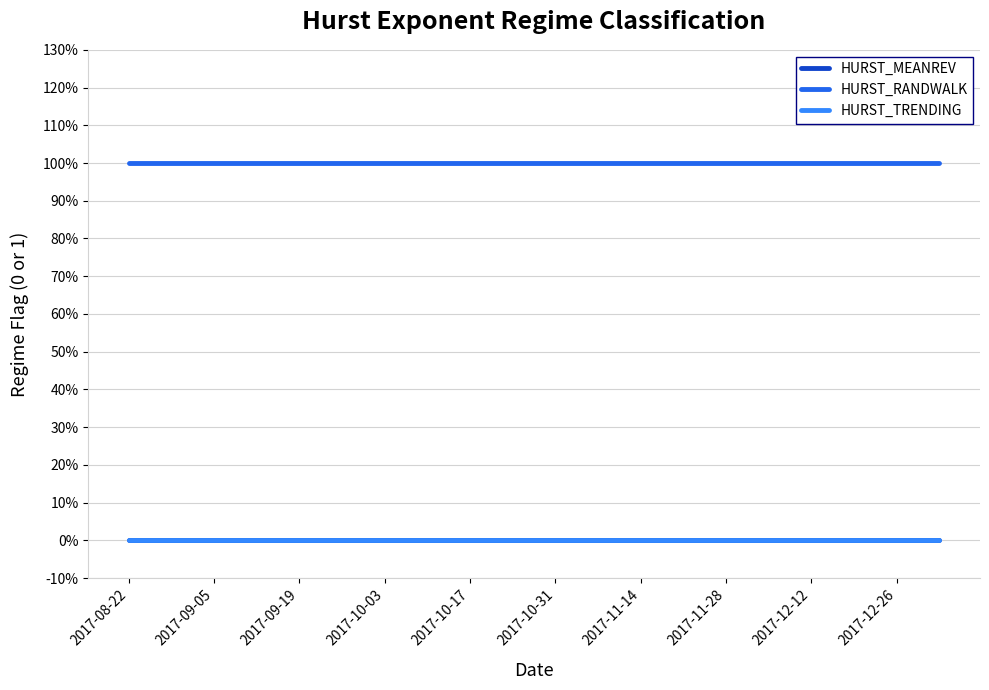

Does the chart display data point markers on the line(s)?

No